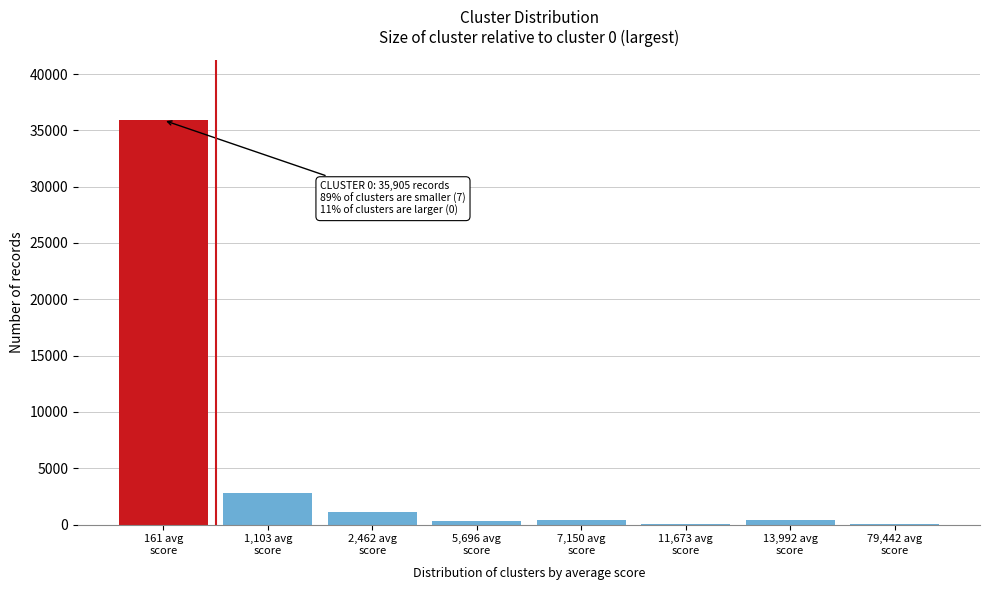

What is the maximum value shown in the chart?

35905